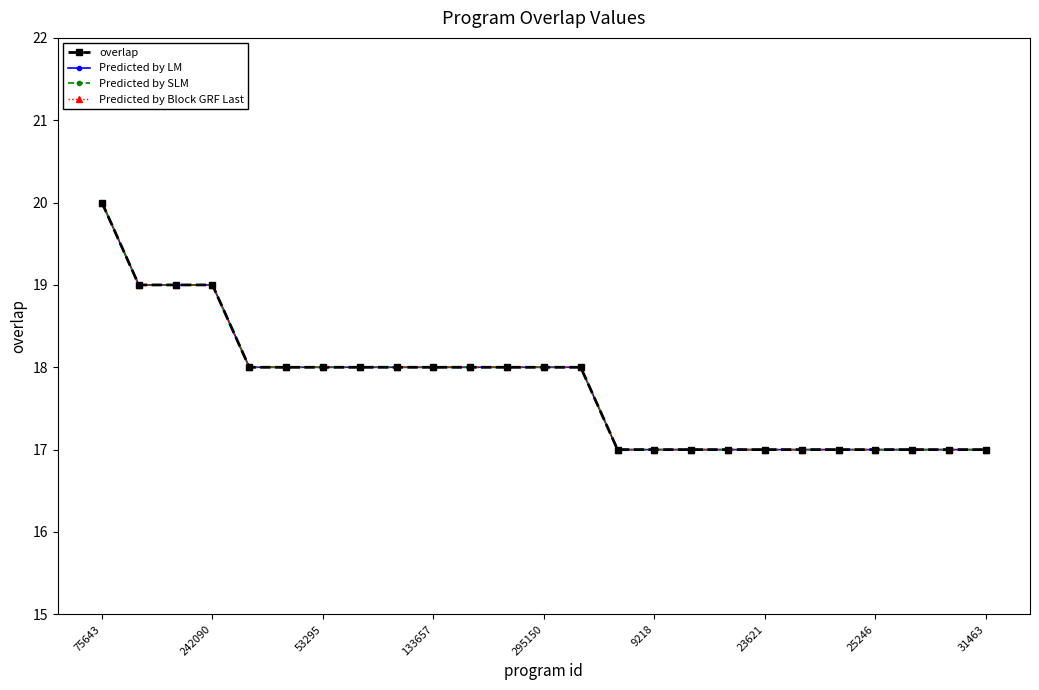

Is this an area chart (filled region under the line)?

No